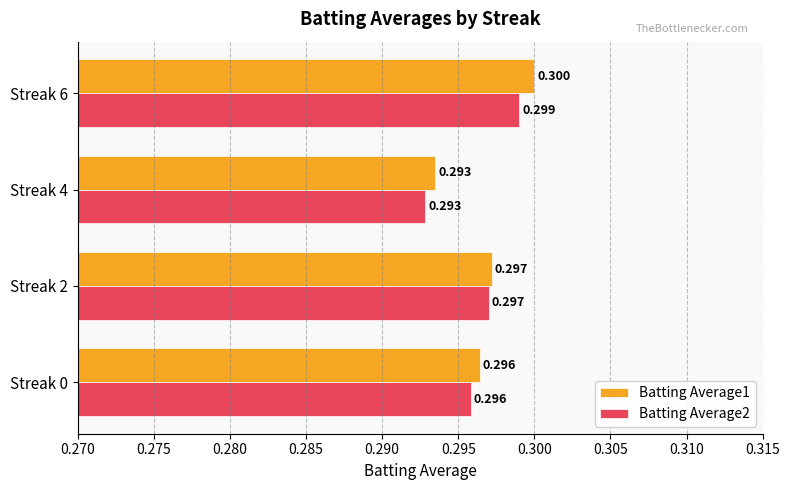

Is the value of Batting Average2 at Streak 2 greater than the value of Batting Average1 at Streak 6?

No